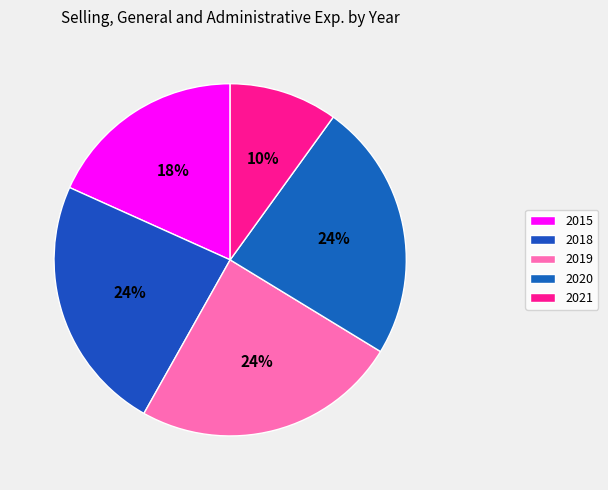

Is there a majority slice in this chart?

No